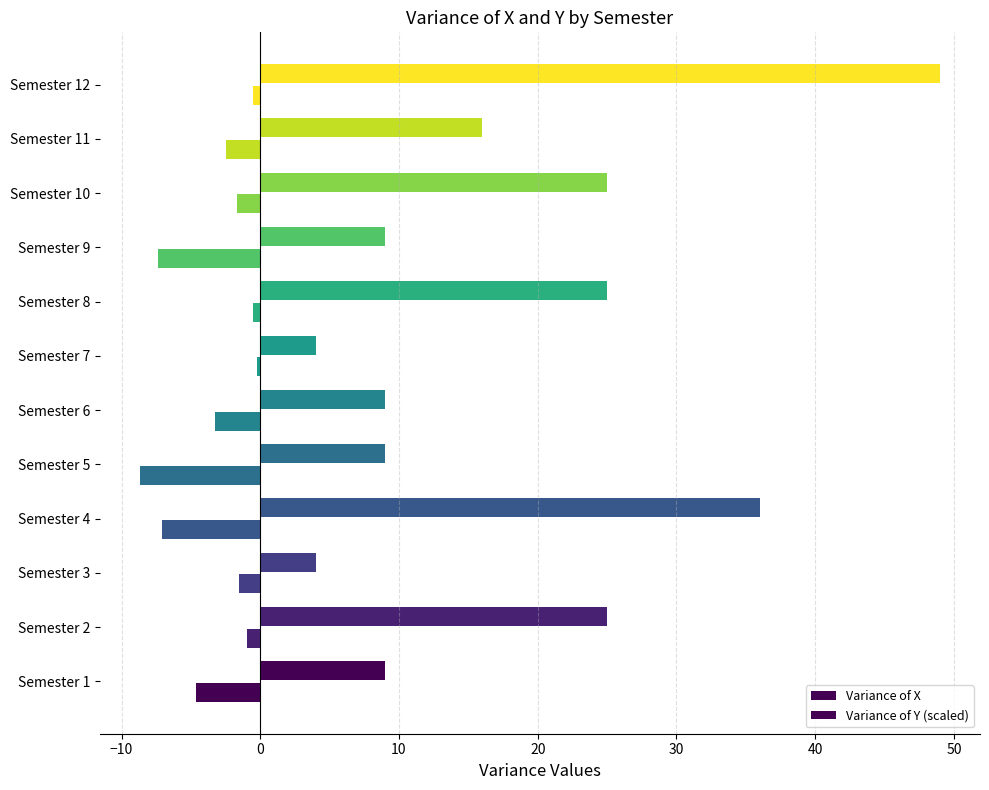

Count the number of categories in the chart.

12